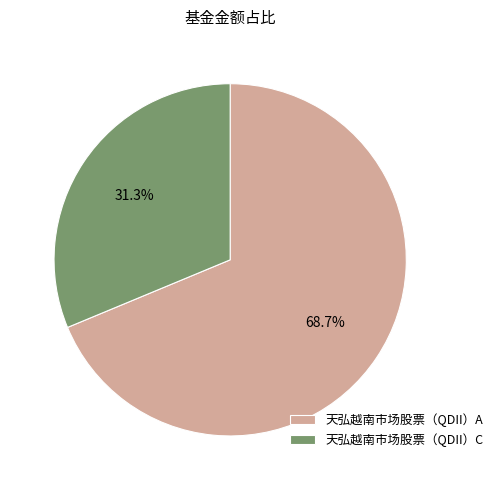

To the nearest percent, what is the average slice percentage?

50%